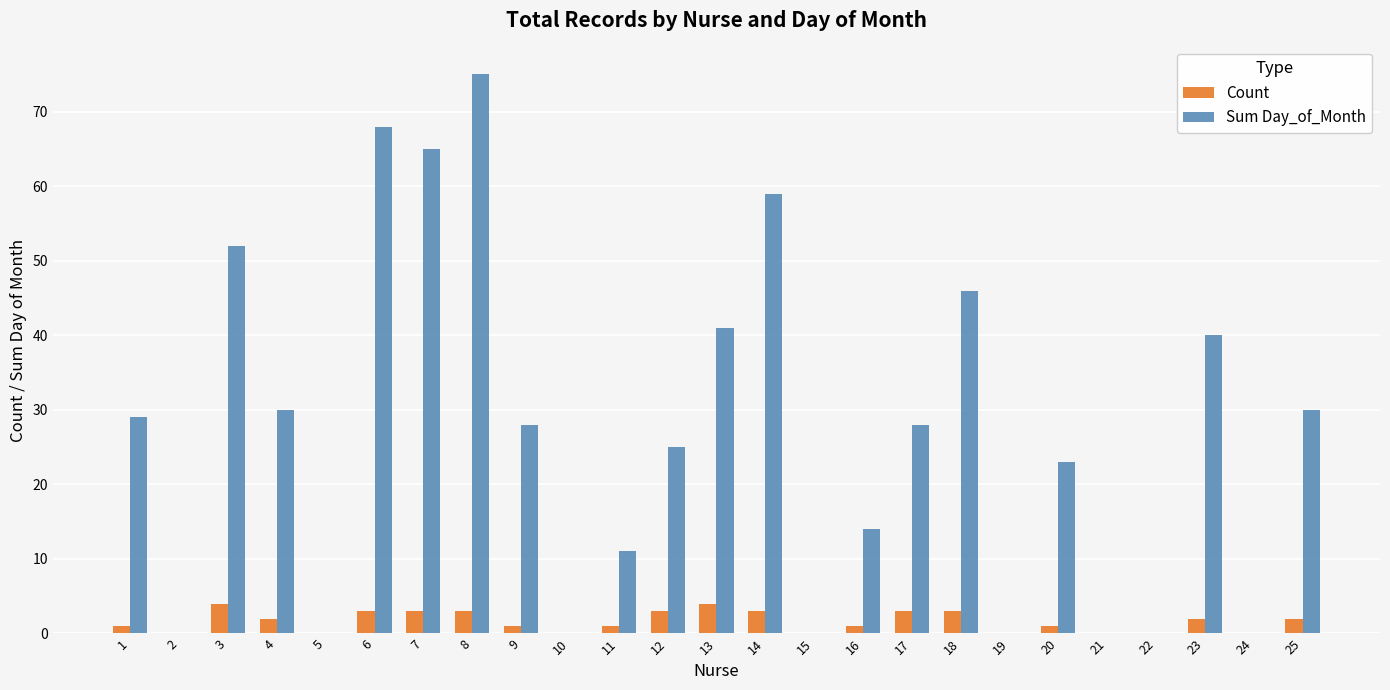

Reading right to left, transcribe all the data shown in this chart.

Count: 2	0	2	0	0	1	0	3	3	1	0	3	4	3	1	0	1	3	3	3	0	2	4	0	1
Sum Day_of_Month: 30	0	40	0	0	23	0	46	28	14	0	59	41	25	11	0	28	75	65	68	0	30	52	0	29